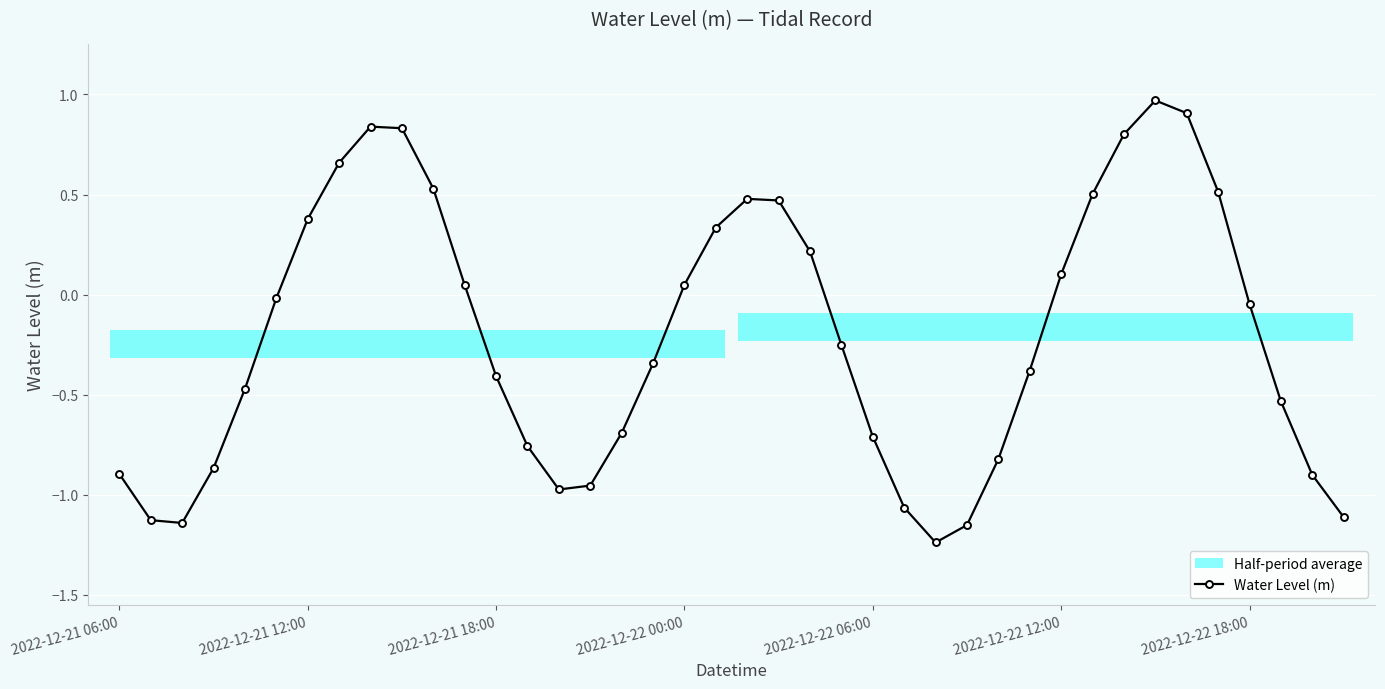

How many interior local valleys does the Water Level (m) series have?

3